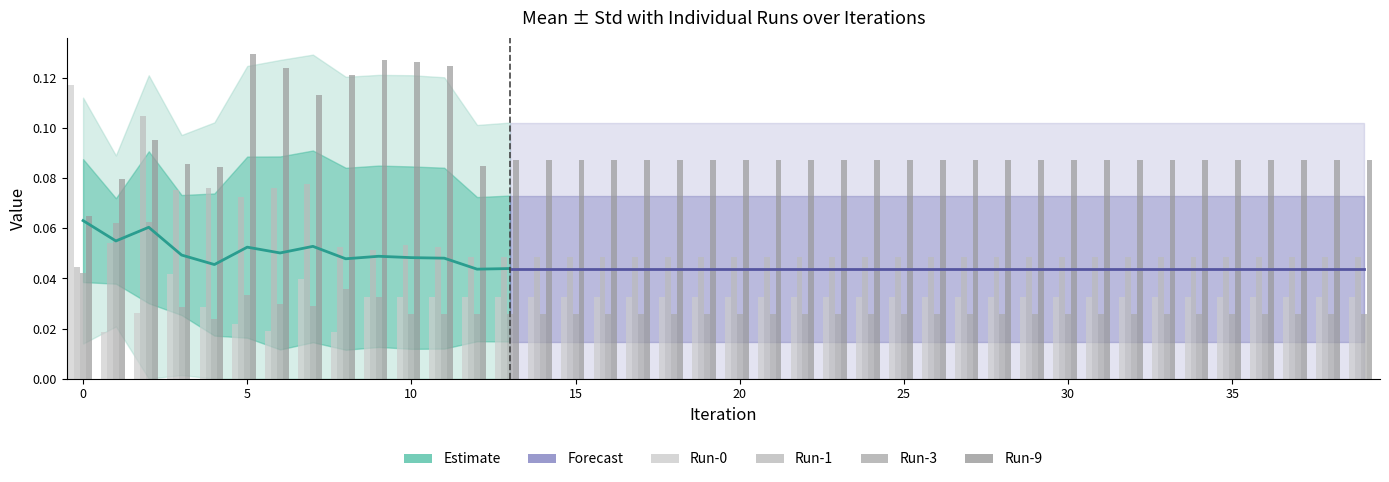

Is the value of Run-3 at 5 greater than the value of Run-1 at 28?

No